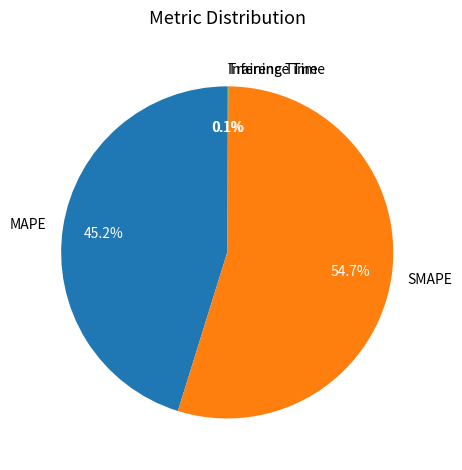

Is there any slice that represents more than half of the pie?

Yes